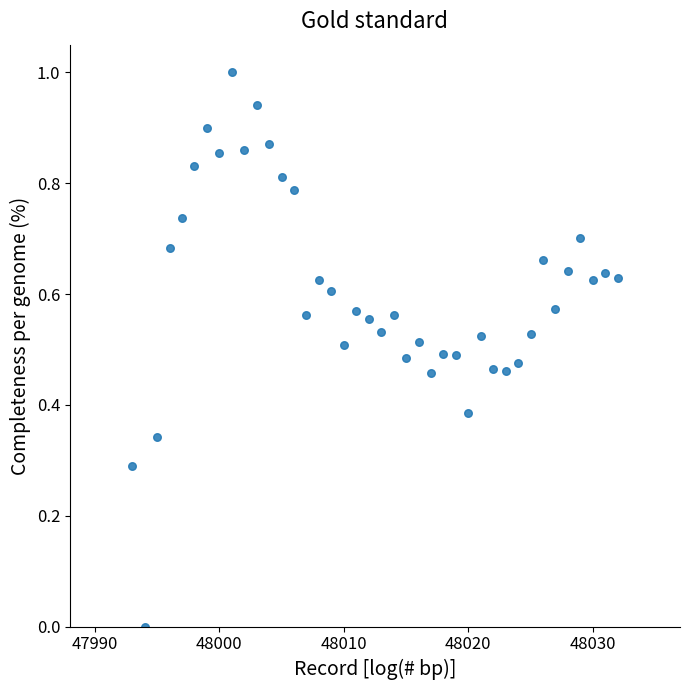

What is the range of X values (max minus min)?

39.0